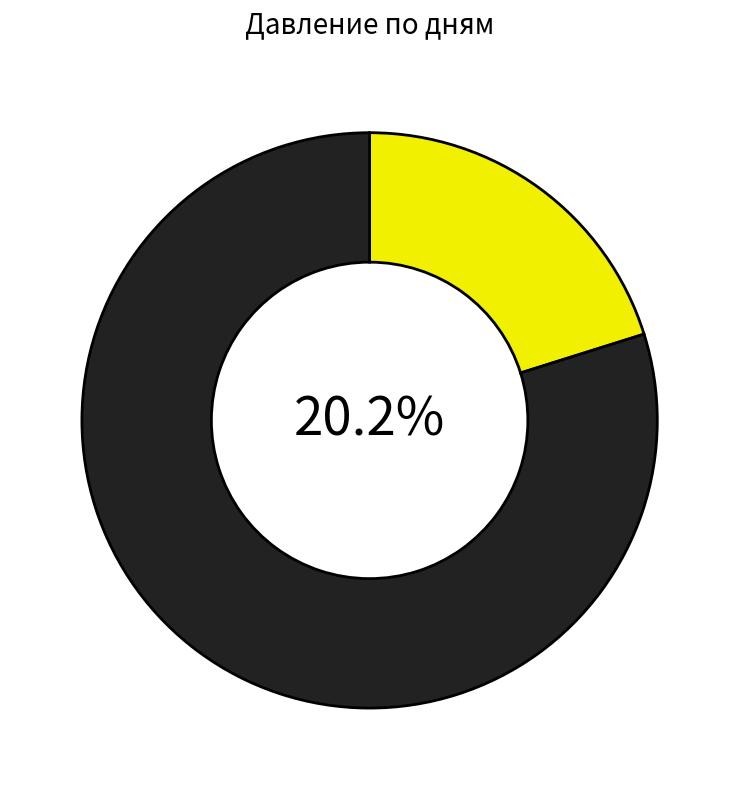

Is the sum of 3 and 1 greater than half?

No